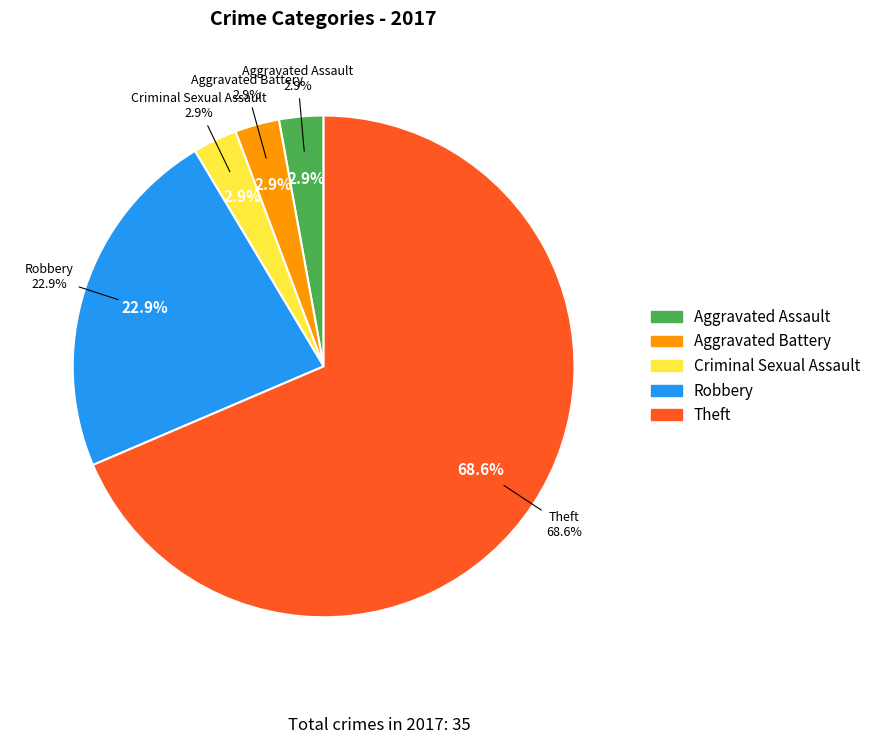

To the nearest percent, what is the difference between the largest and smallest slice percentages?

66%